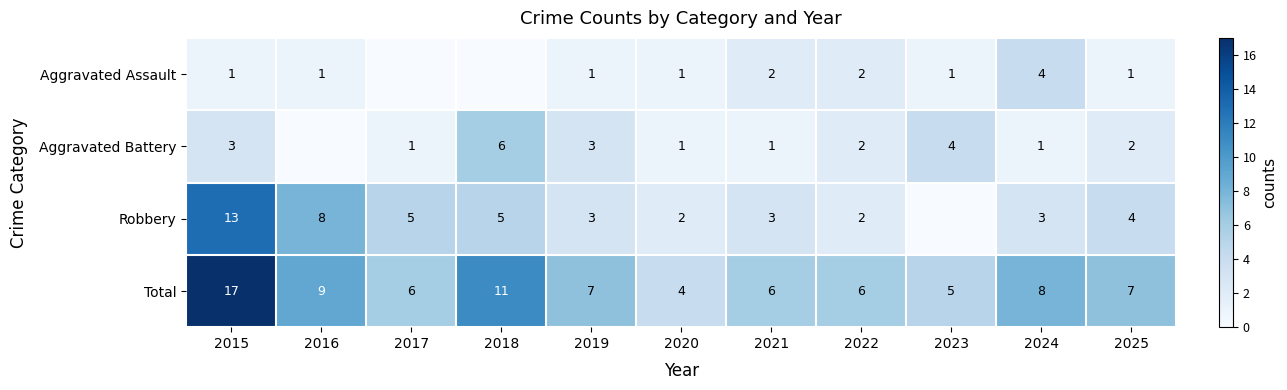

The Aggravated Battery series shows 3 at 2015. True or false?

True